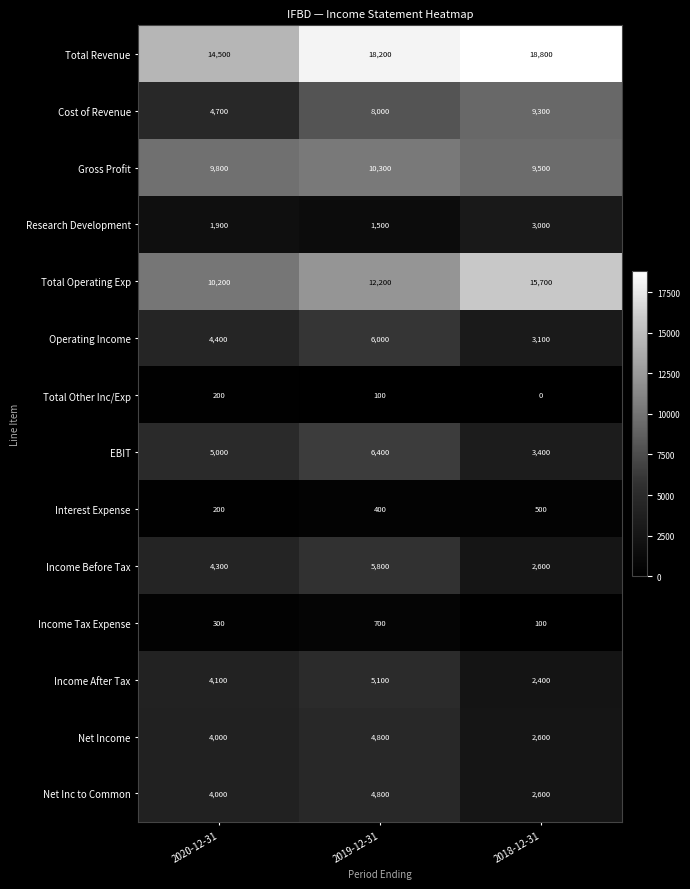

Which label corresponds to the largest value in the chart?

2018-12-31